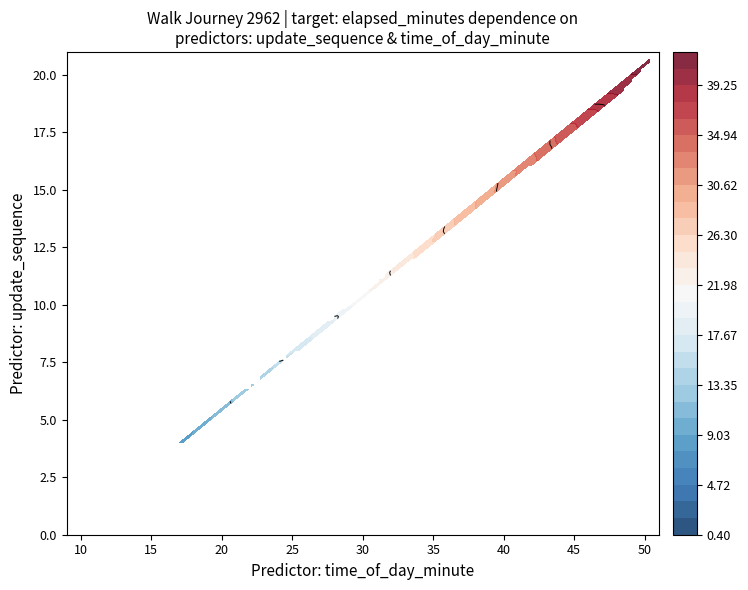

Where does the elapsed_minutes series first go above 22?

11